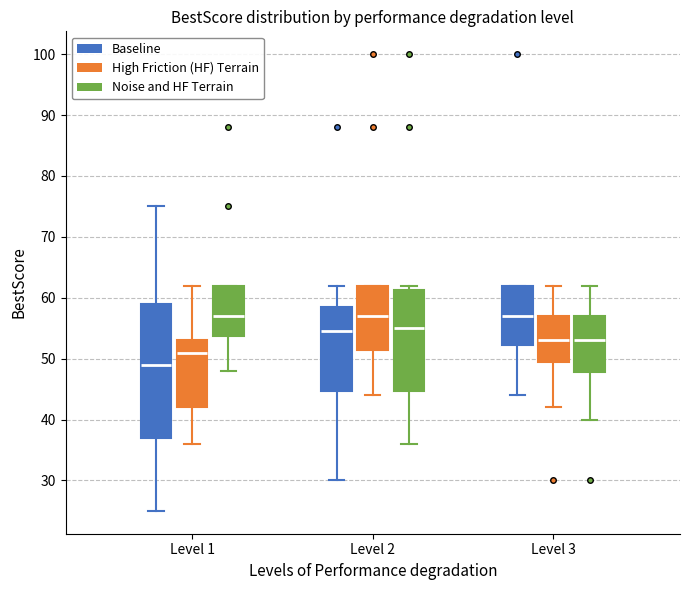

Reading left to right, transcribe this box plot: for each box, give where its median line is, the range the box spans, and where its two whiskers end, as read against the y-axis. The values are not printed on the chart, so give them approximately, as read against the axis.

Level 1 (Baseline): median 49, box 37 to 59, whiskers 25 to 75
Level 1 (High Friction (HF) Terrain): median 51, box 42 to 53, whiskers 36 to 62
Level 1 (Noise and HF Terrain): median 57, box 54 to 62, whiskers 48 to 62
Level 2 (Baseline): median 55, box 45 to 59, whiskers 30 to 62
Level 2 (High Friction (HF) Terrain): median 57, box 52 to 62, whiskers 44 to 62
Level 2 (Noise and HF Terrain): median 55, box 45 to 61, whiskers 36 to 62
Level 3 (Baseline): median 57, box 52 to 62, whiskers 44 to 62
Level 3 (High Friction (HF) Terrain): median 53, box 50 to 57, whiskers 42 to 62
Level 3 (Noise and HF Terrain): median 53, box 48 to 57, whiskers 40 to 62